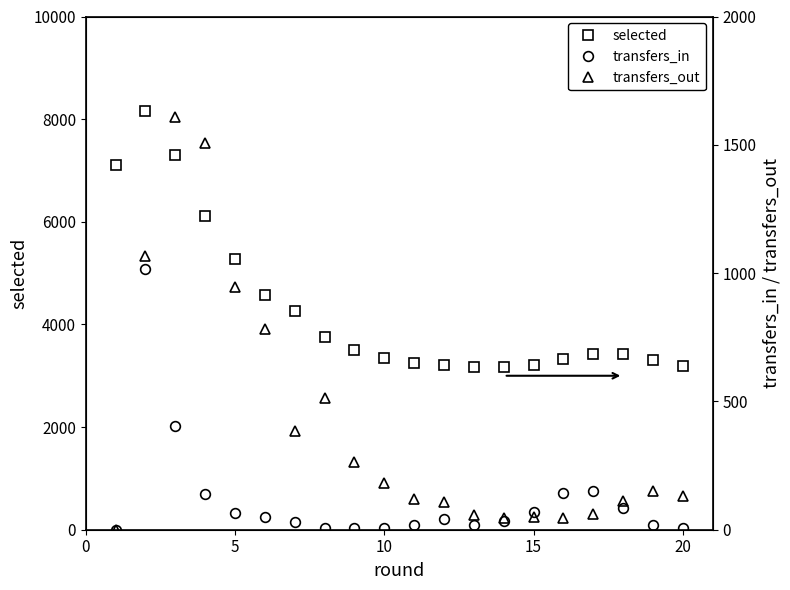

How many values in the selected series are below 3432?

10